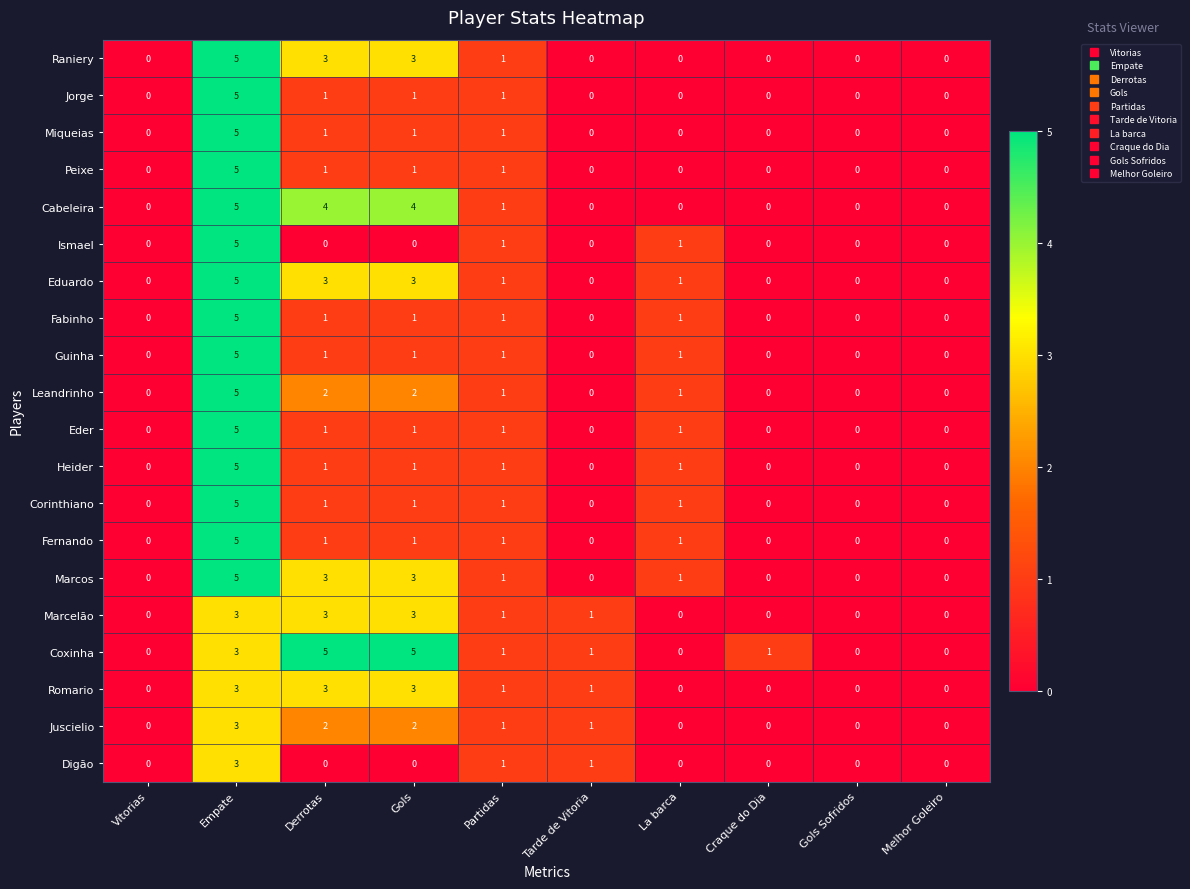

Is it true that Corinthiano equals 1 at Partidas?

True